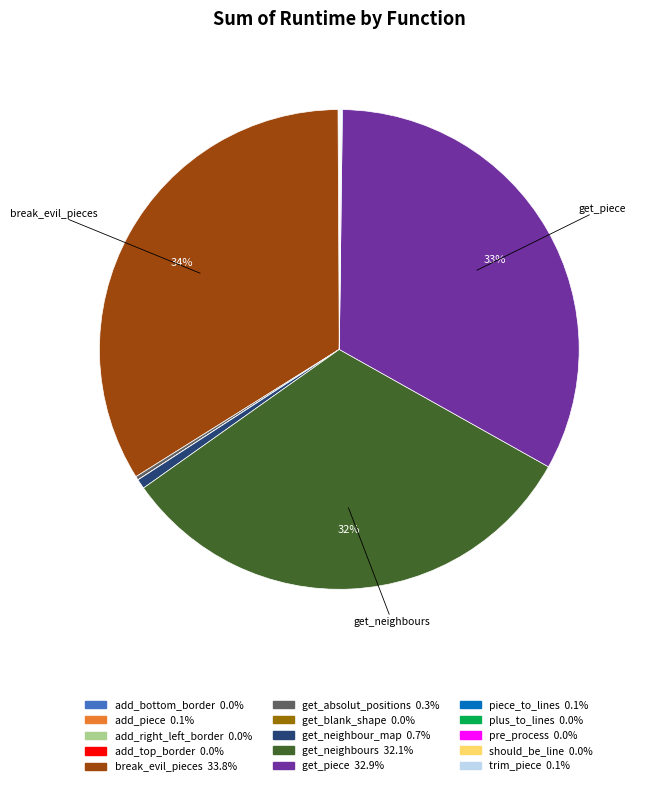

To the nearest percent, what is the average slice percentage?

7%